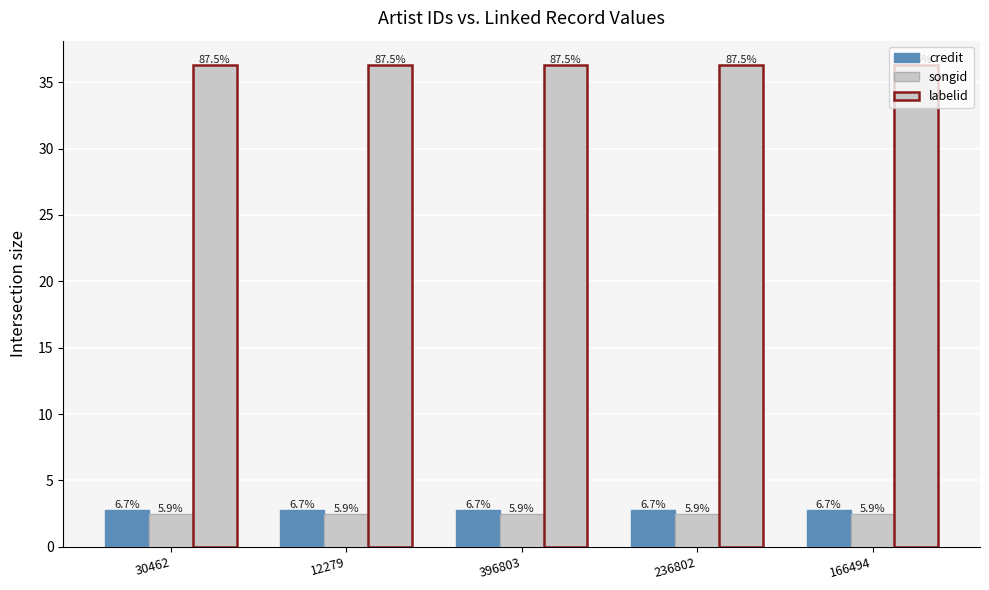

What is the label of the 5th bar from the right?

30462